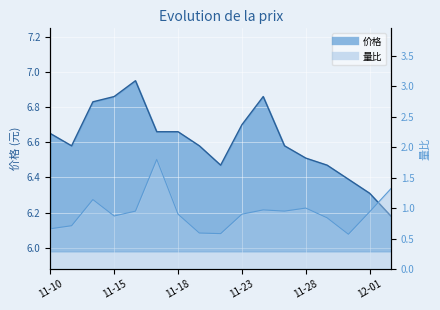

What is the total value across all series at 2022-11-11?

7.3